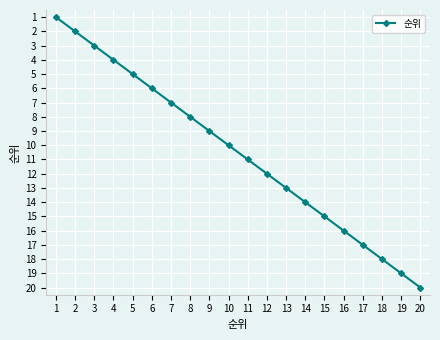

What is the difference between the maximum and minimum values?

19